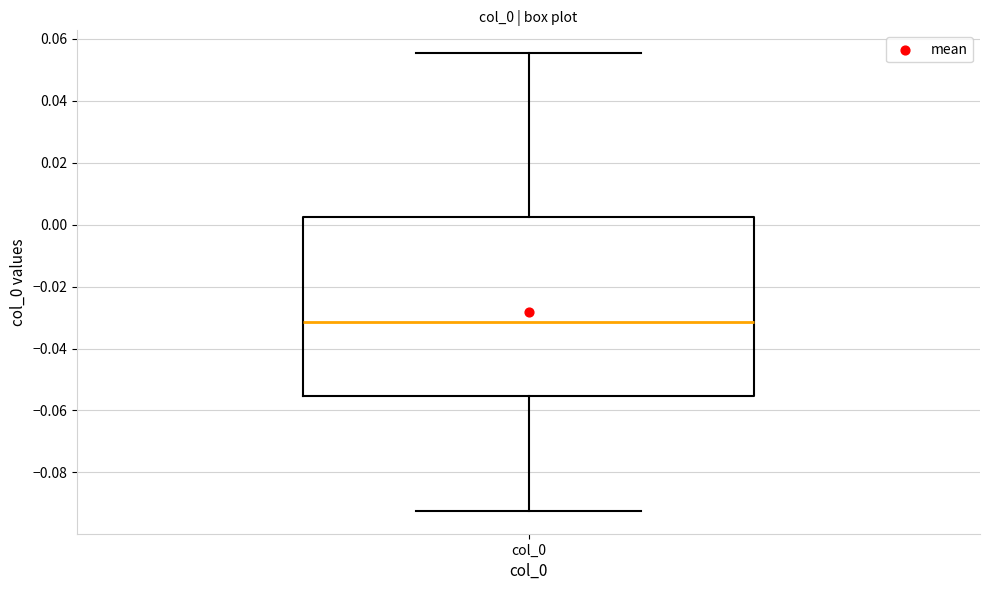

Read this box plot against the y-axis: the position of the median line, the range covered by the box, and the ends of both whiskers. The values are not printed on the chart, so give them approximately, as read against the axis.

median -0.032, box -0.056 to 0.002, whiskers -0.092 to 0.056